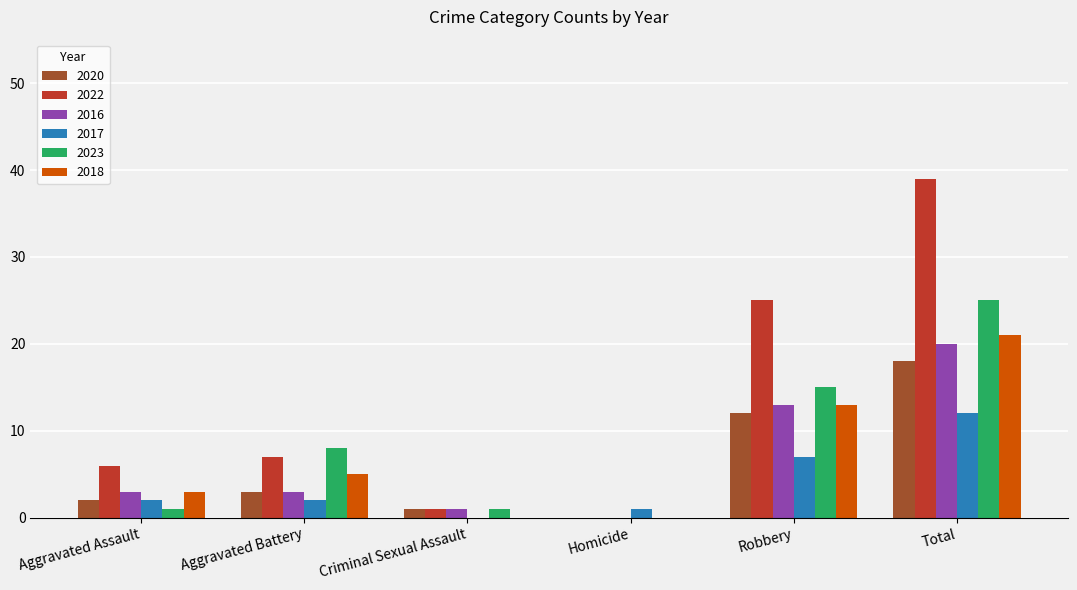

Which series changed the most between Robbery and Total?

2022